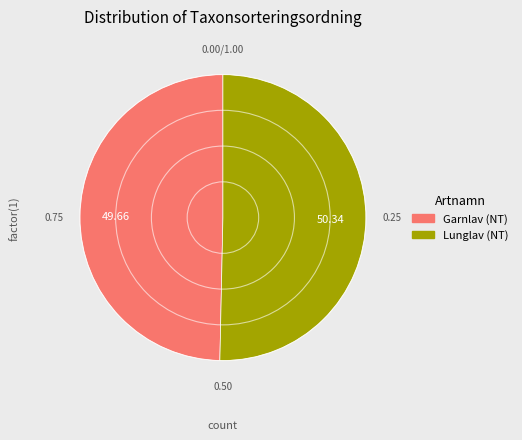

True or false: Garnlav (NT) accounts for 64% of the total.

False